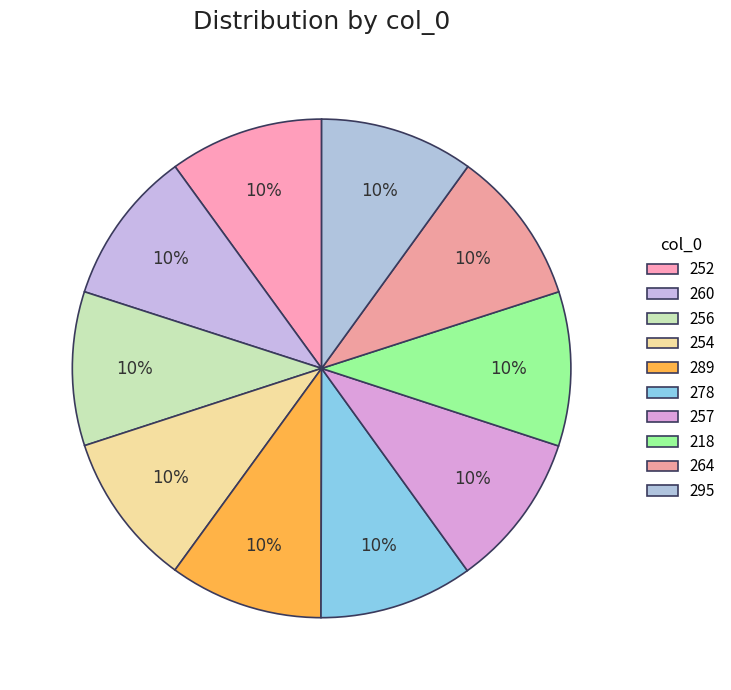

How many slices are in this pie chart?

10